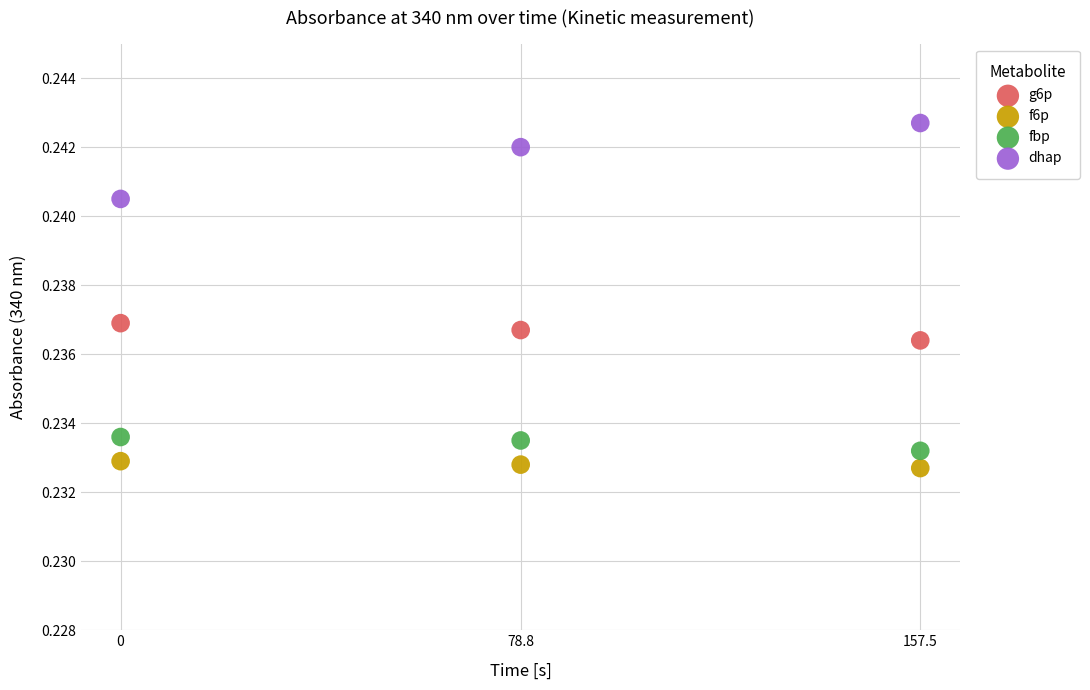

Which series has the largest Y range (max minus min)?

dhap